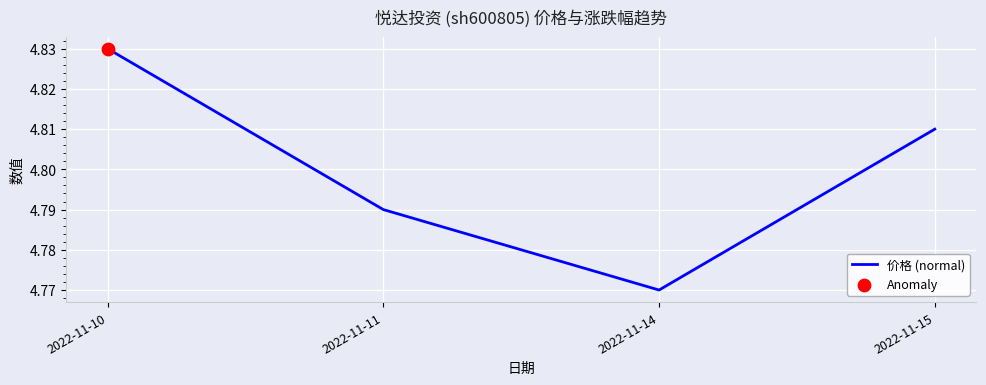

What is the change in value from 2022-11-10 to 2022-11-14?

-0.1